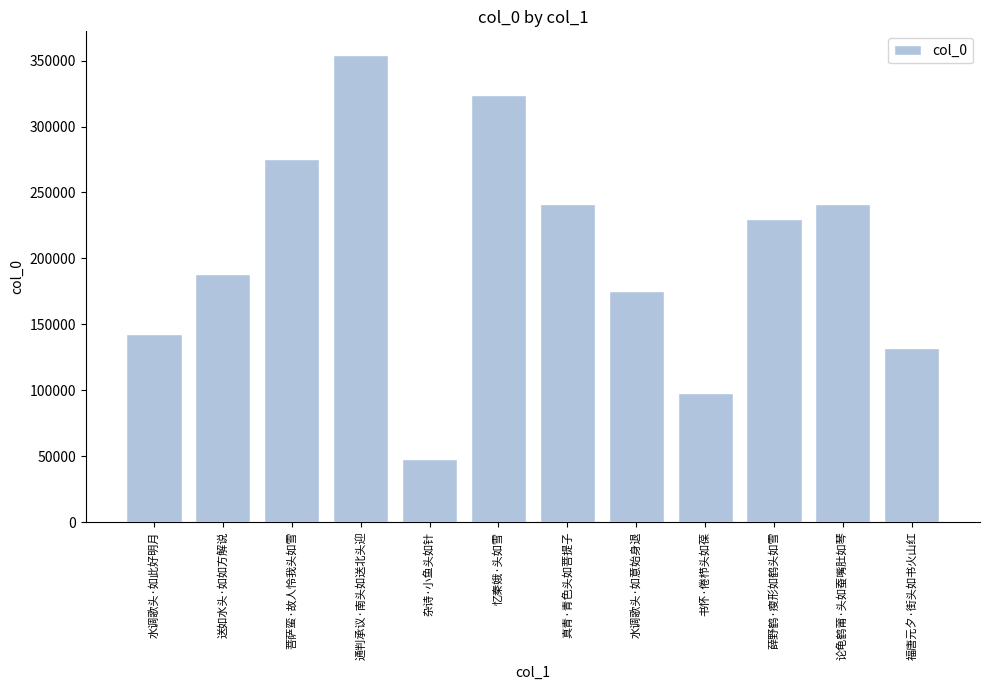

Which label corresponds to the largest value in the chart?

通判承议·南头如送北头迎